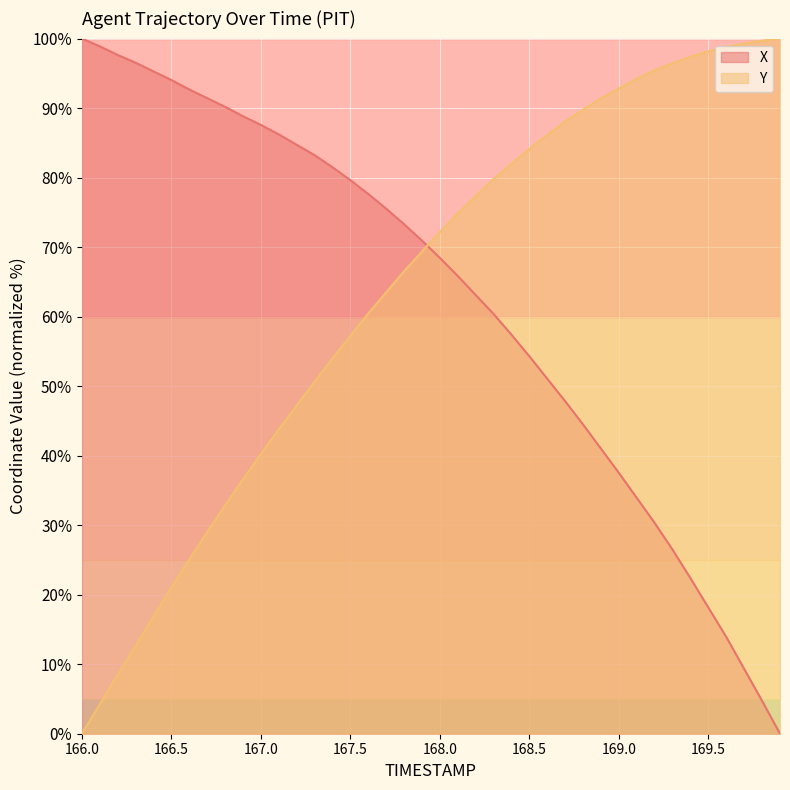

After their last crossing, which series has the higher values: Y or X?

Y